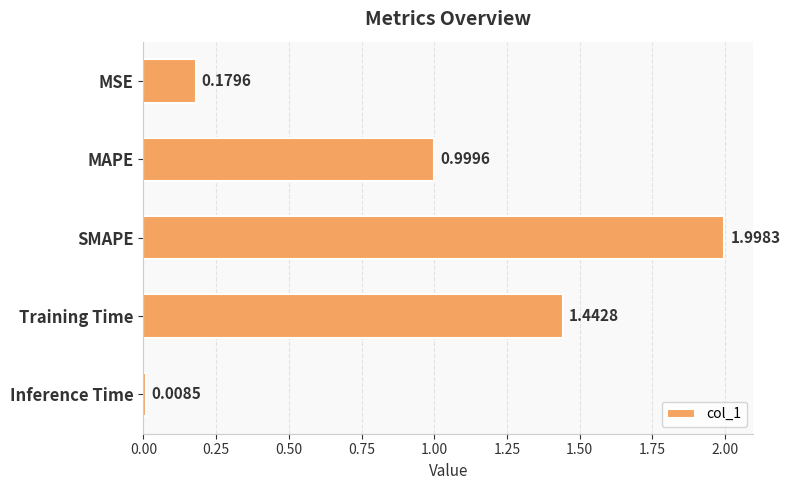

How many bars are there in total?

5